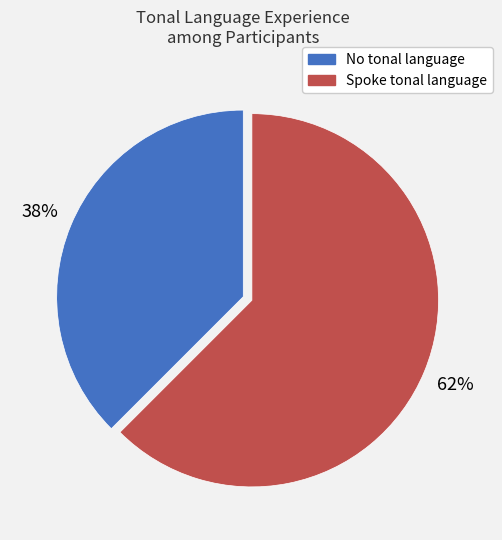

How many slices are in this pie chart?

2